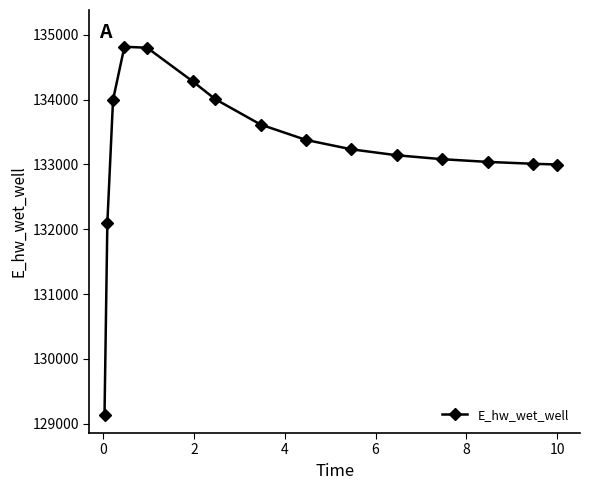

What is the value of the 15th point from the left?

132999.1